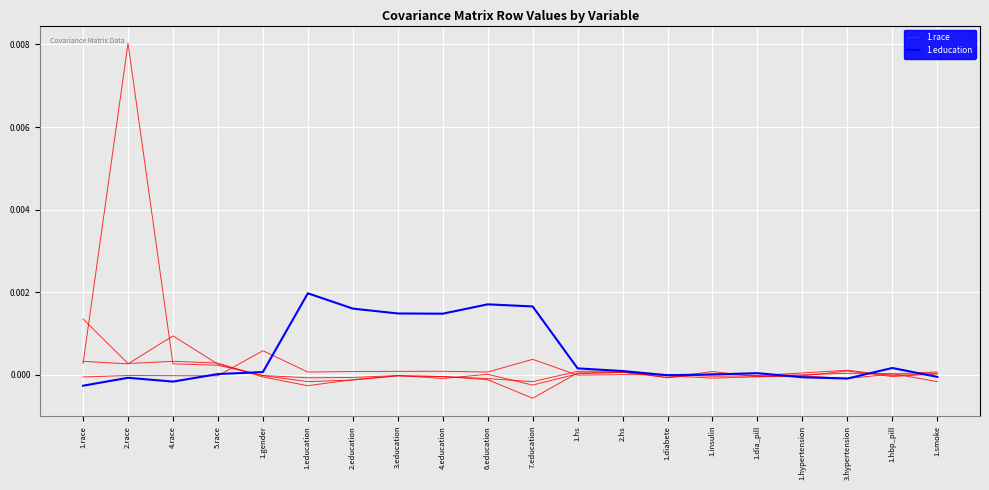

Rank the series by their maximum value, from highest to lowest.

1.education, 1.race